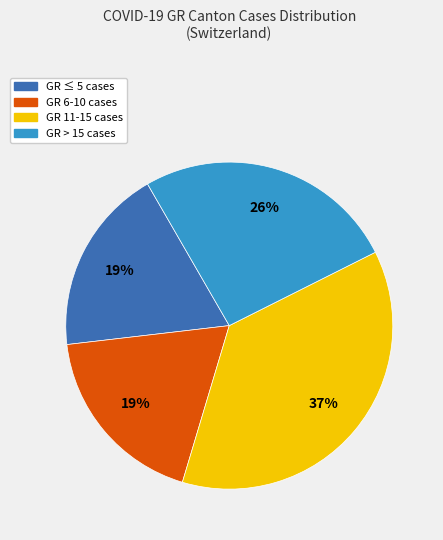

Does any single category account for the majority?

No